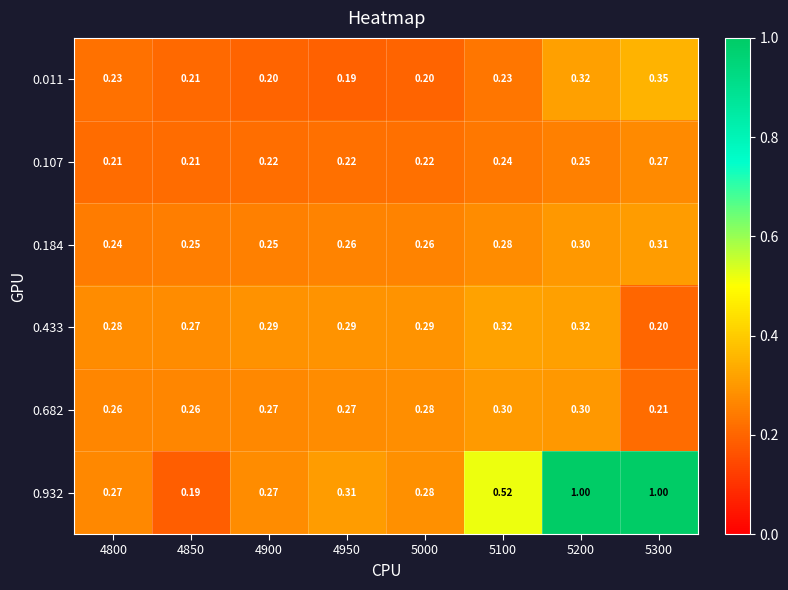

What is the spread (max minus min) of values at 4950?

0.1